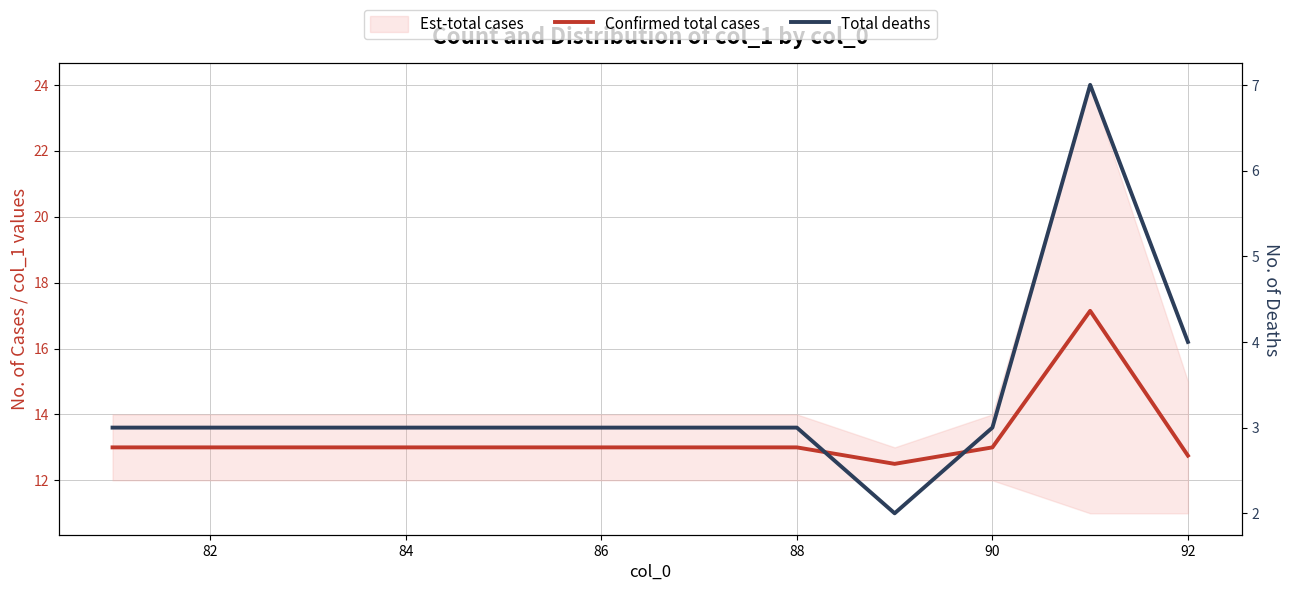

What is the smallest value displayed?

2.0